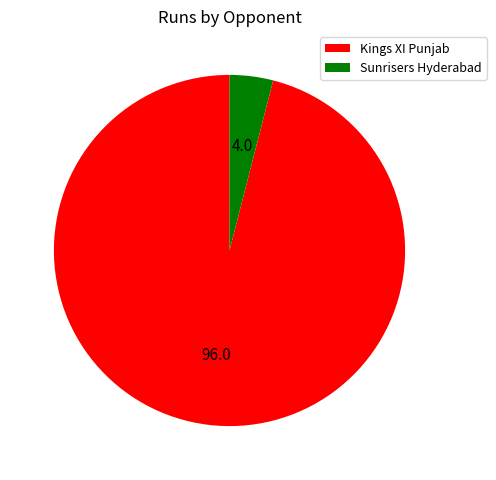

Combined, do Kings XI Punjab and Sunrisers Hyderabad account for over 50%?

Yes